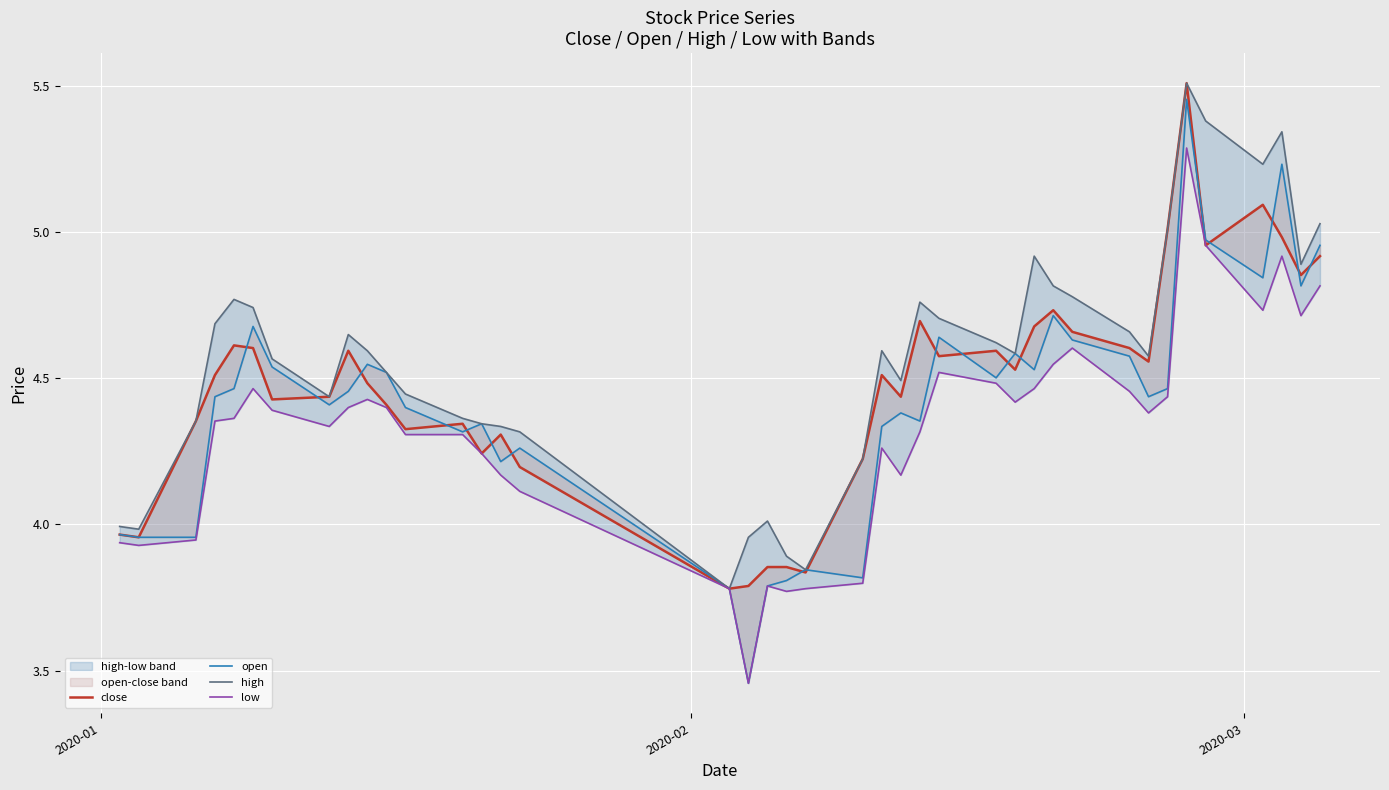

True or false: low has more than 0 points higher than both neighbors.

True